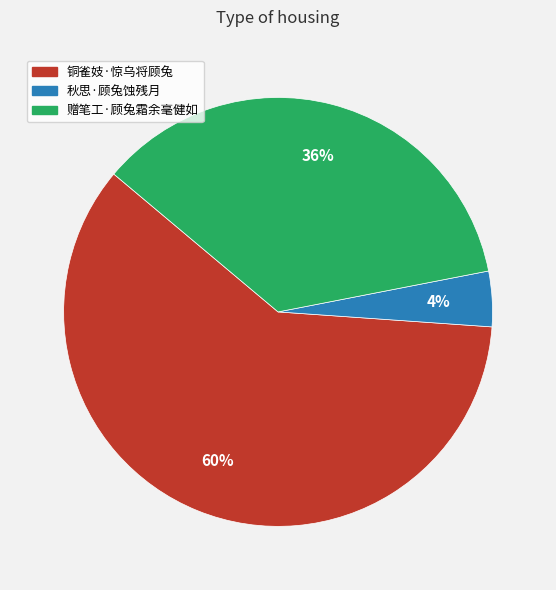

Count the number of slices in the pie.

3